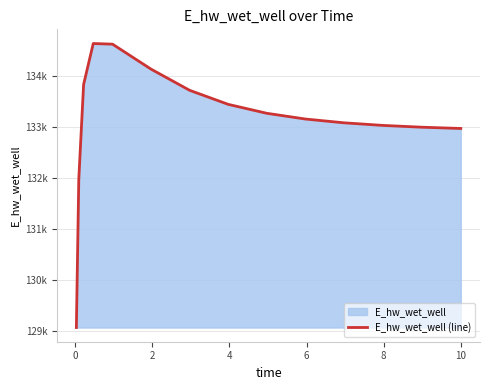

Does the chart have visible grid lines?

Yes